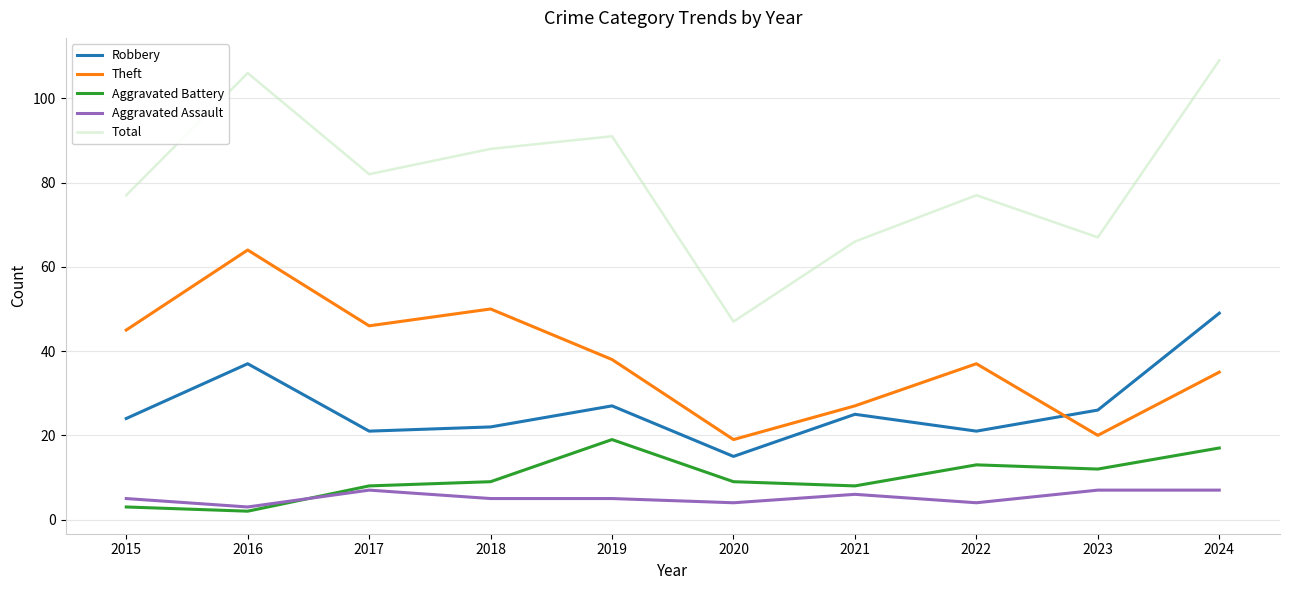

What is the average value of the Total series?

81